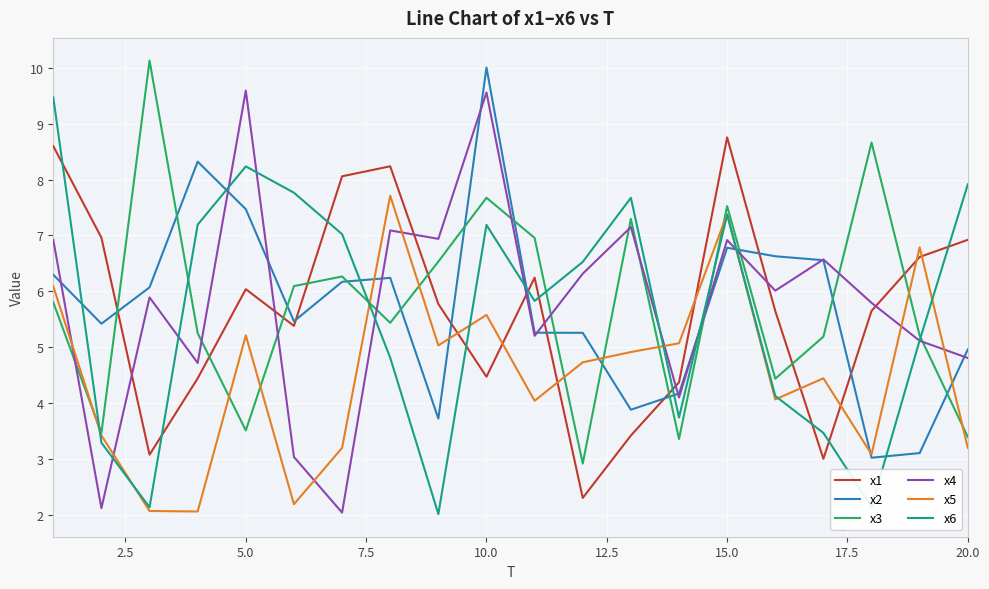

True or false: x3 and x4 intersect in this chart.

True